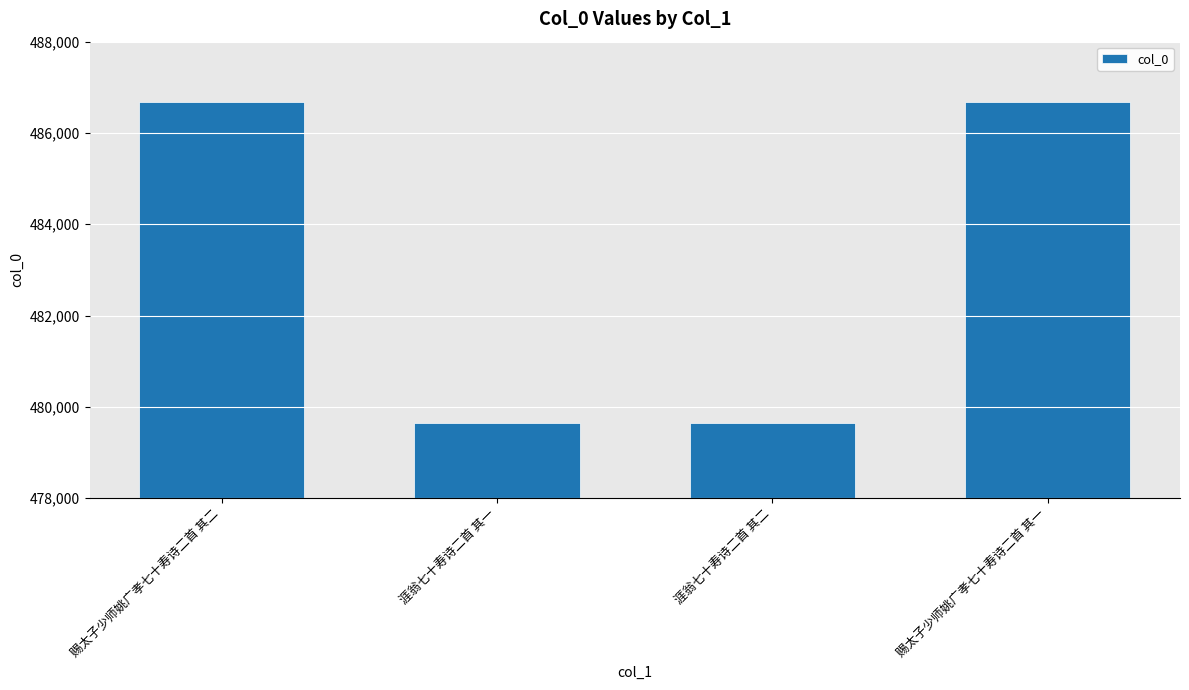

What is the sum of all values?

1932662